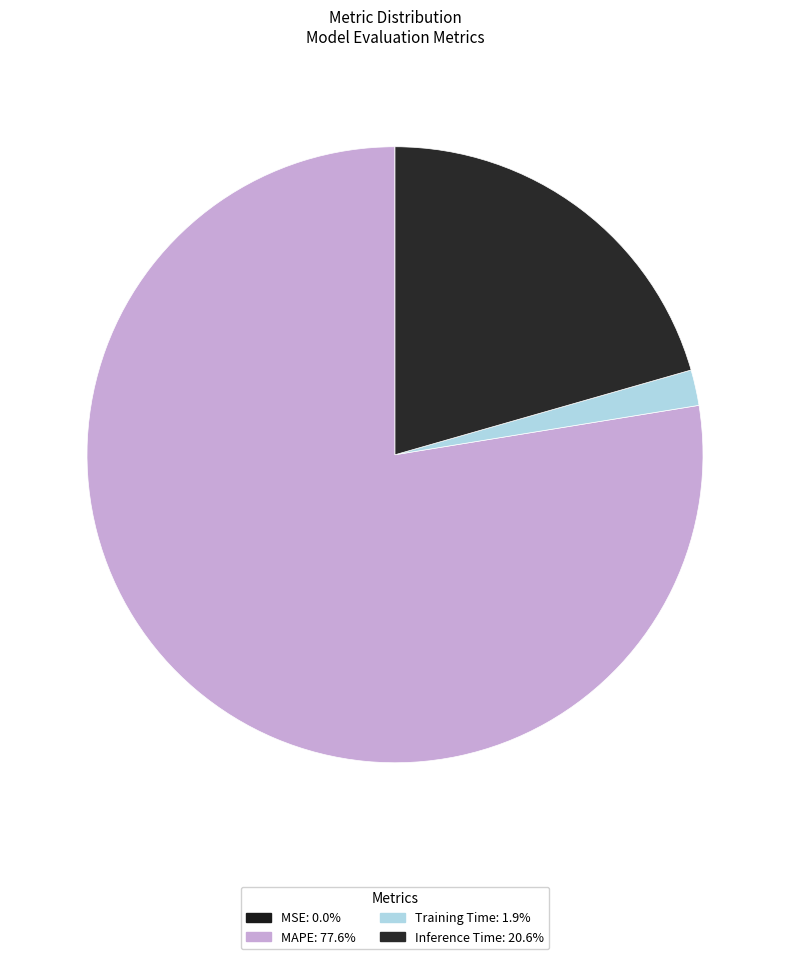

To the nearest percent, what is the difference between the largest and smallest slice percentages?

78%